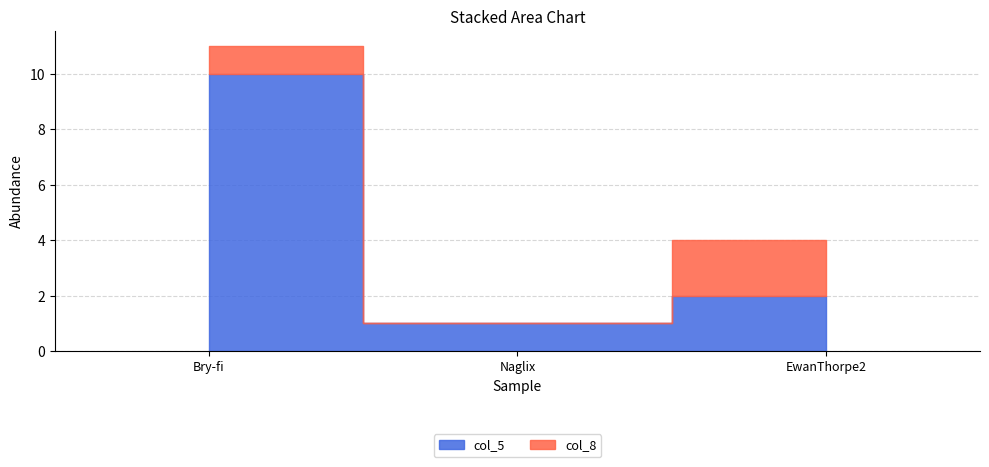

The col_8 series shows 2 at EwanThorpe2. True or false?

True